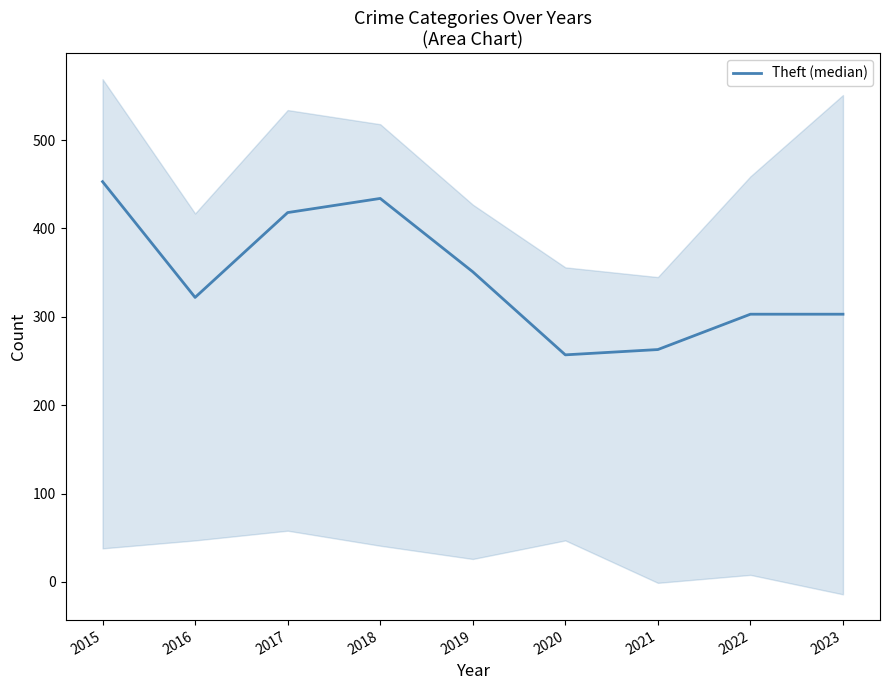

At which category does the chart reach its minimum across all series?

2020